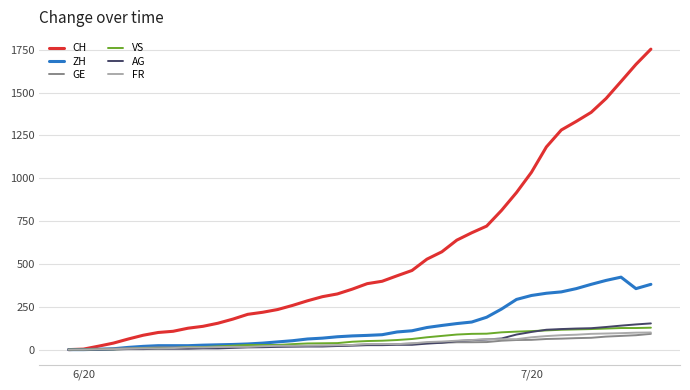

Which series has the widest spread of values?

CH